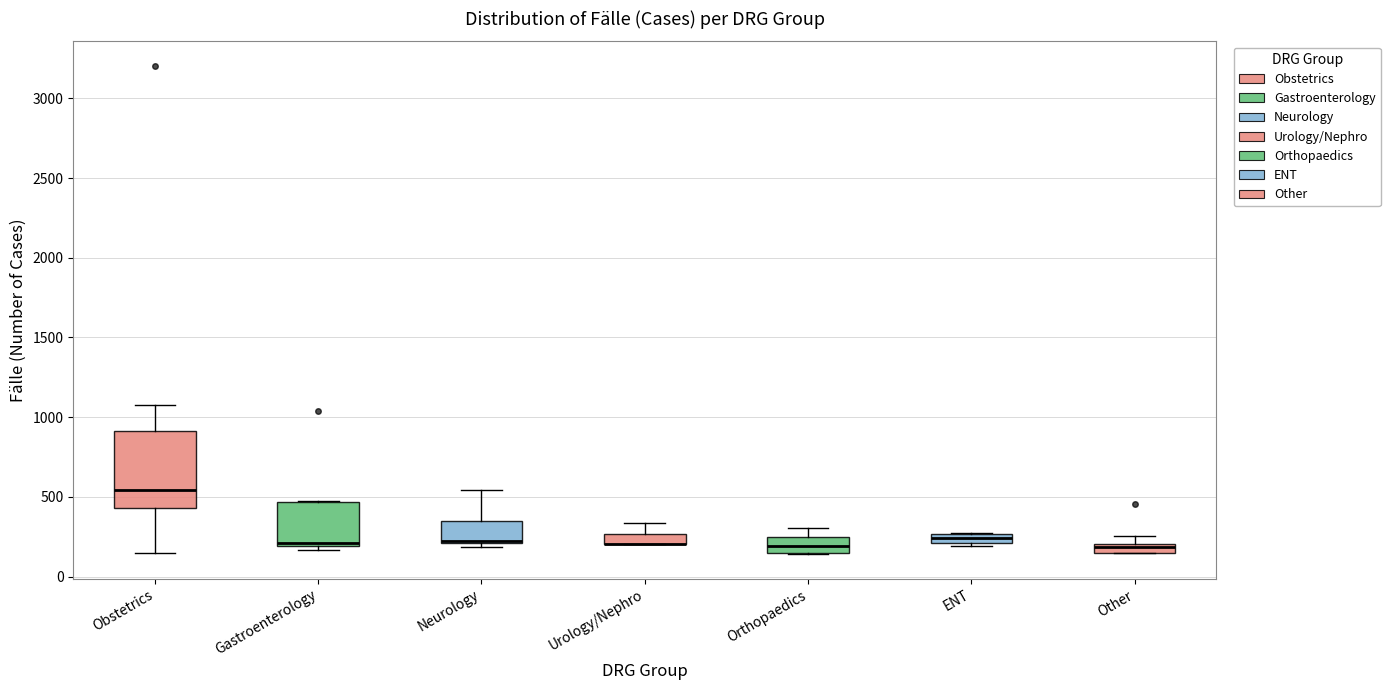

Where does the upper whisker of the box for Urology/Nephro end on the y-axis? The values are not printed on the chart, so give them approximately, as read against the axis.

350